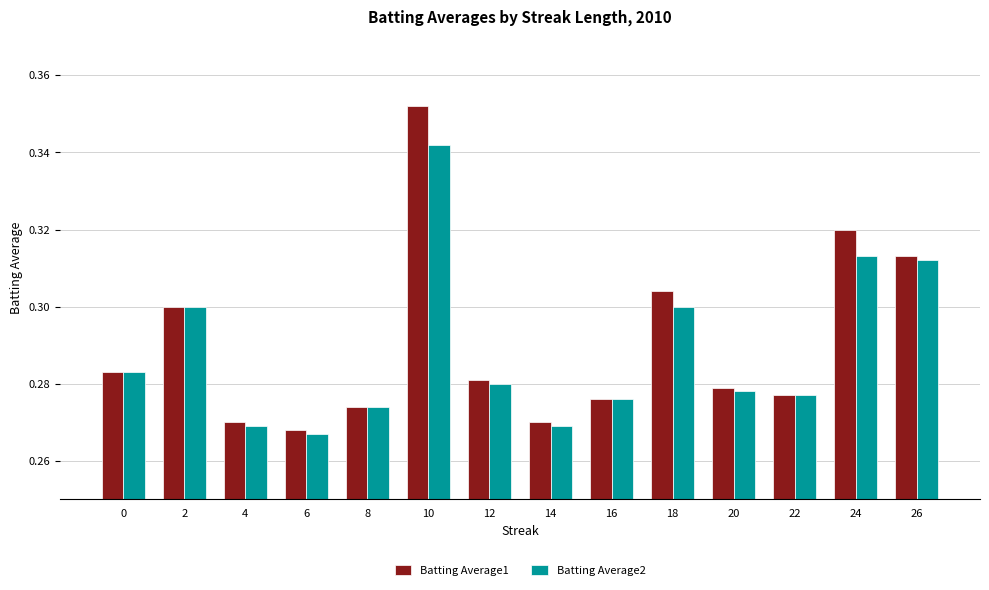

Which series has the largest range (max minus min)?

Batting Average1